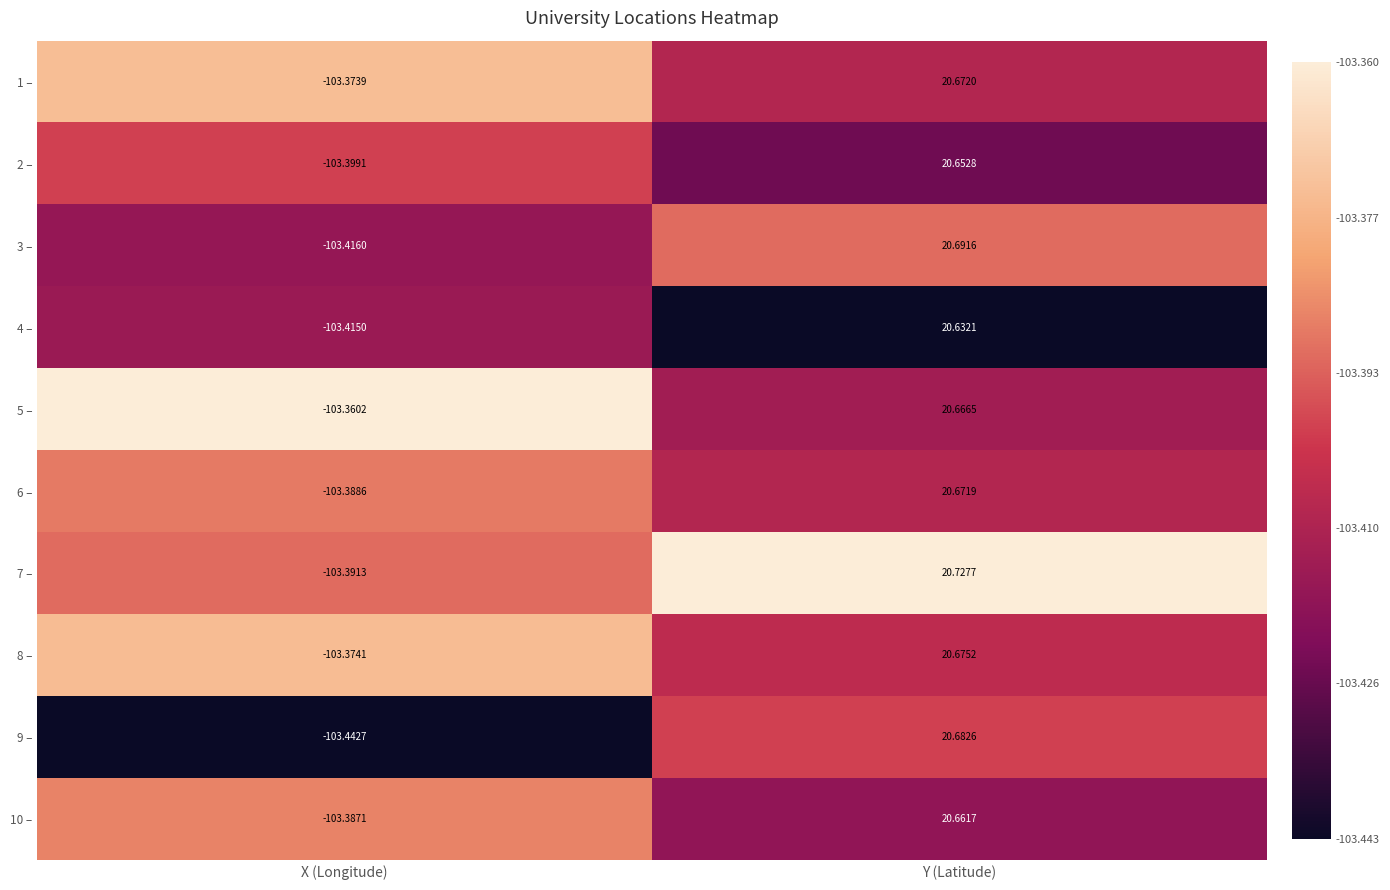

Is the value of 8 – at Y (Latitude) greater than the value of 2 – at X (Longitude)?

Yes